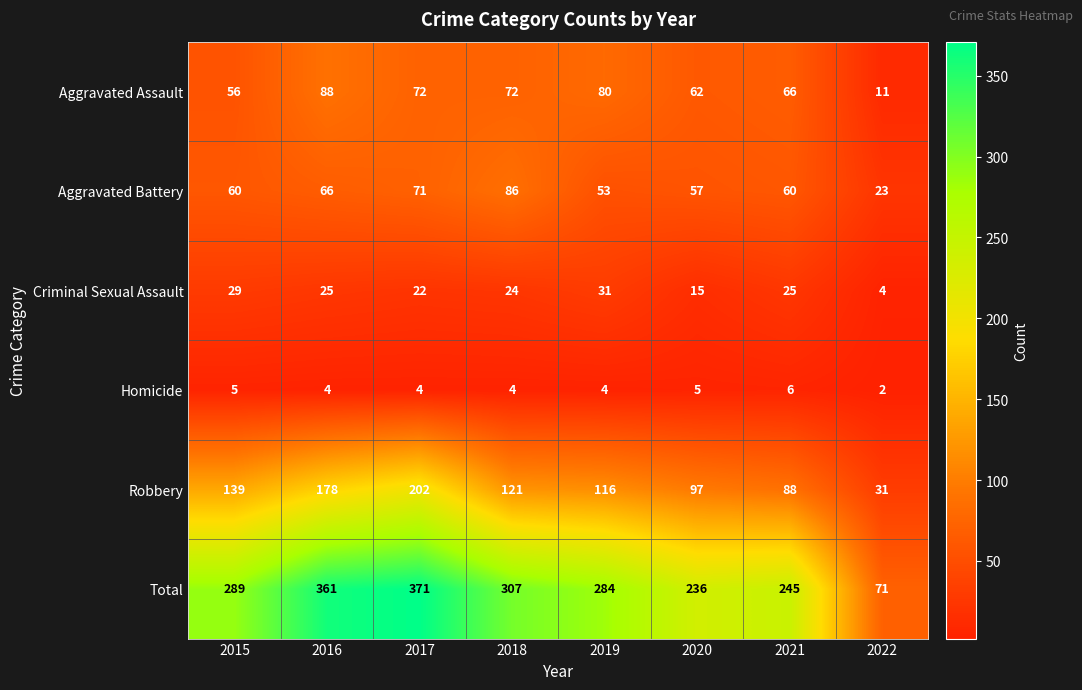

Is it true that Total equals 284 at 2019?

True